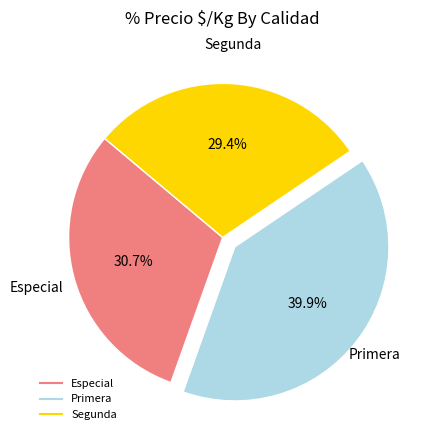

Rank the categories by value from highest to lowest.

Primera, Especial, Segunda